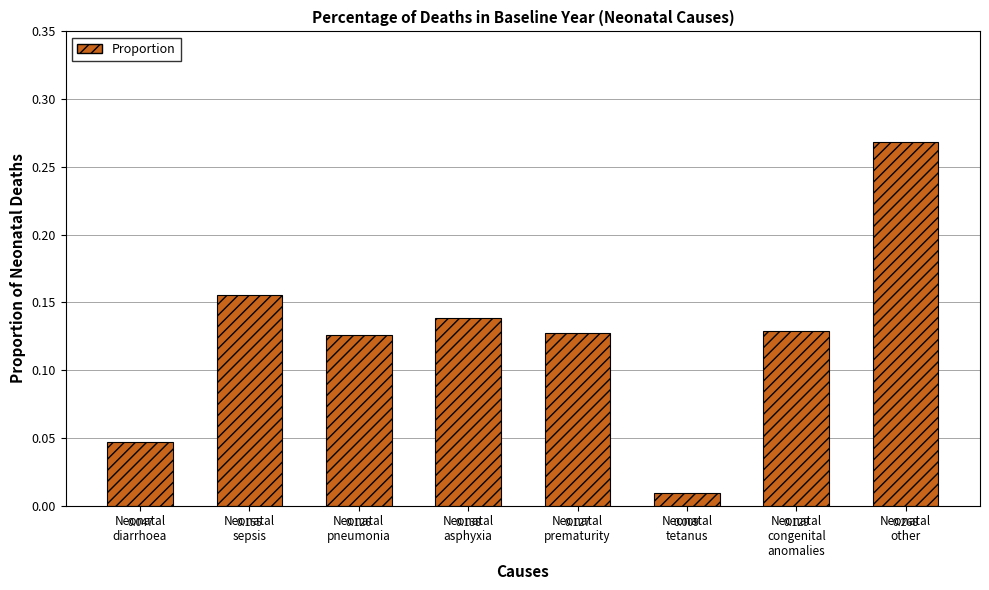

How many distinct data groups are displayed?

1